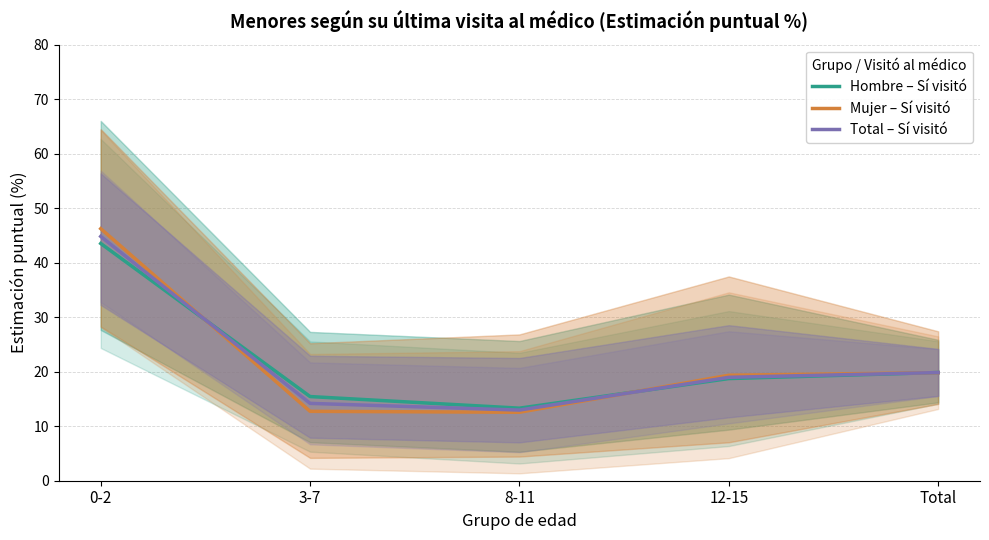

Reading left to right, extract all data points from this chart.

Hombre – Sí visitó: 43.5	15.4	13.3	18.7	19.9
Mujer – Sí visitó: 46.2	12.7	12.6	19.4	19.8
Total – Sí visitó: 44.8	14.2	13.0	19.0	19.8